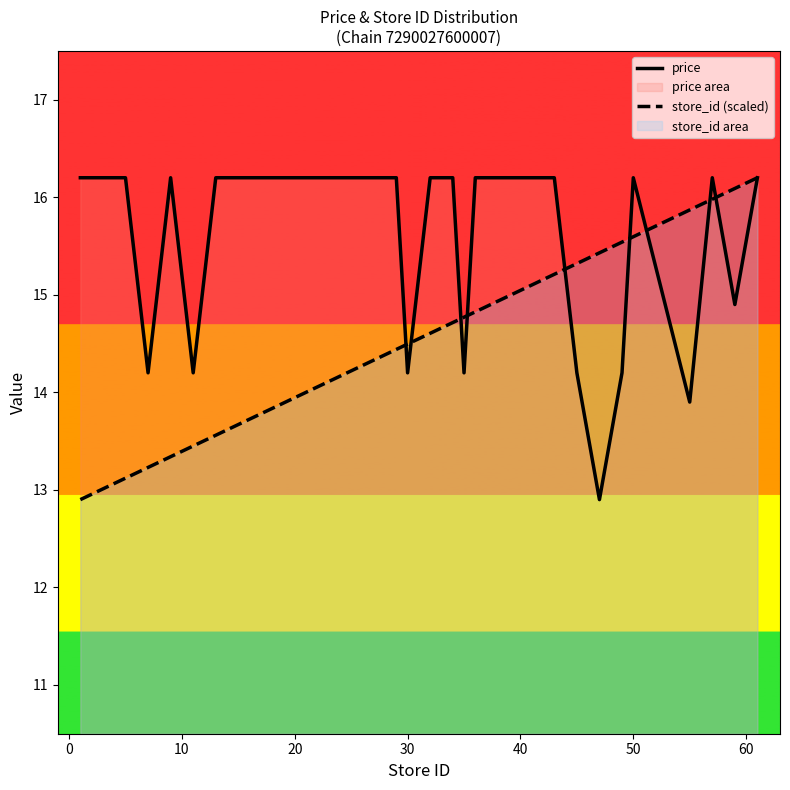

Does the chart have visible grid lines?

No